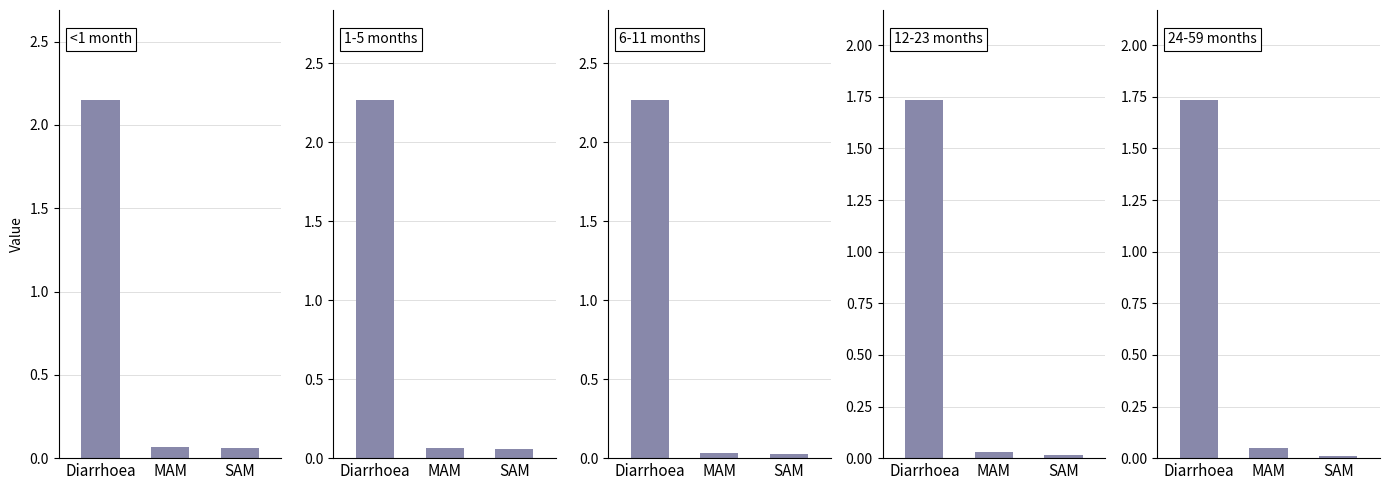

What is the label of the 1st bar from the left?

Diarrhoea